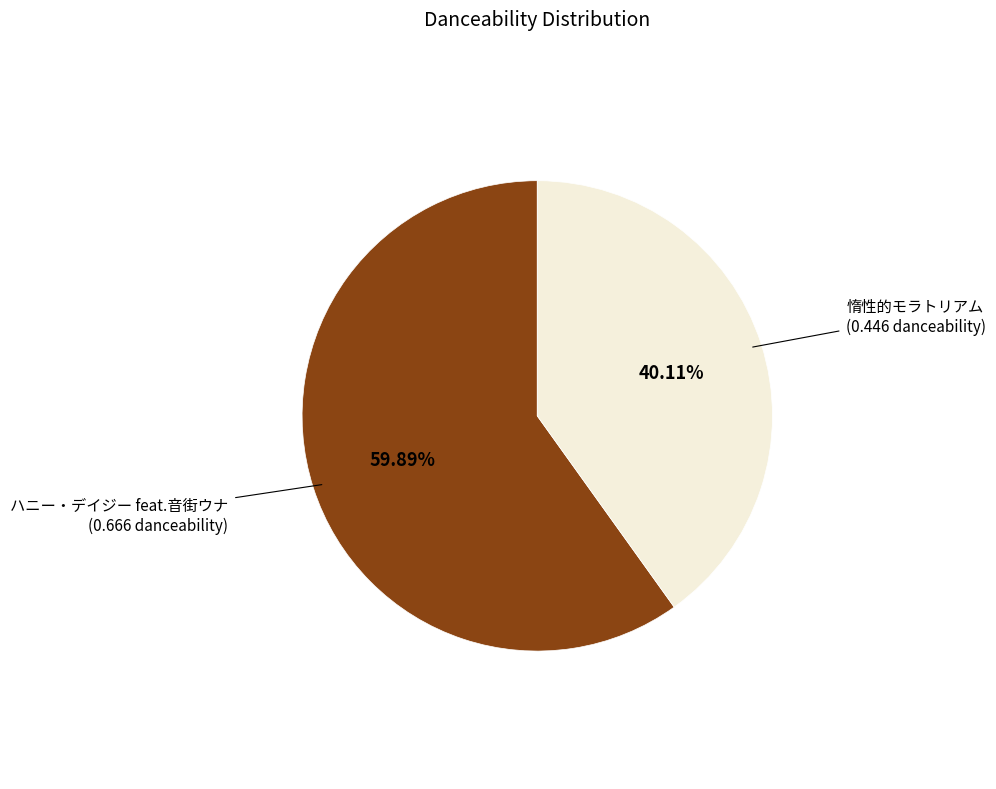

Which category has the biggest portion of the pie?

ハニー・デイジー feat.音街ウナ